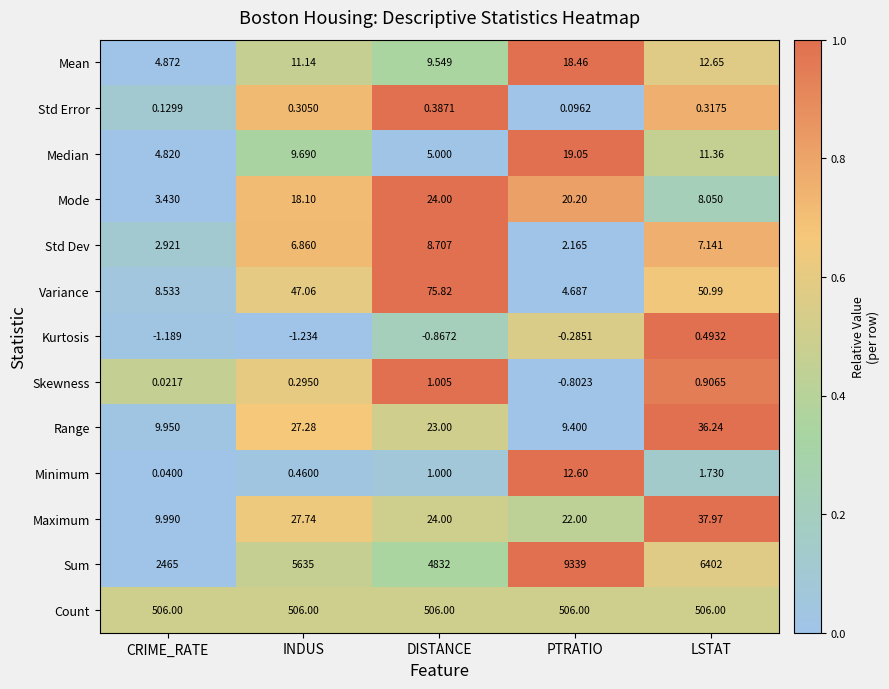

At which label is Mean closest to 11?

INDUS